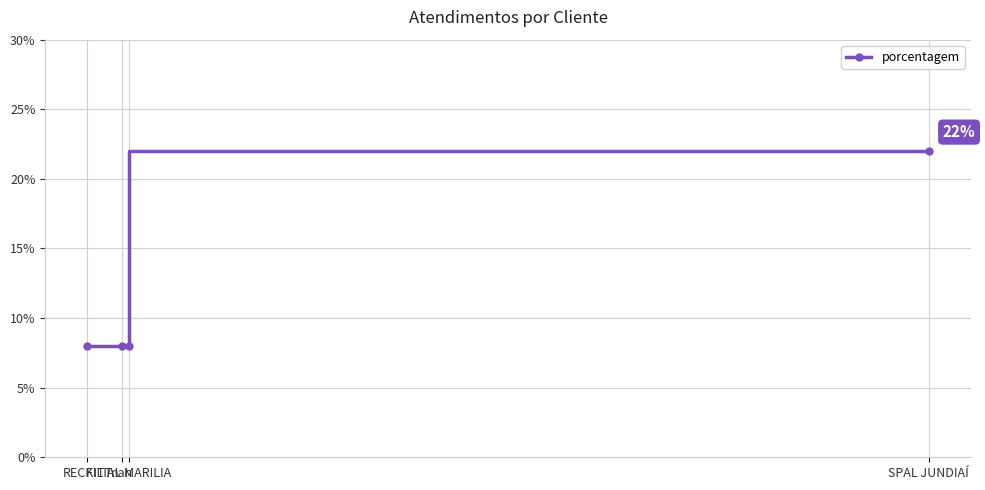

Is it true that the value at nan is 8?

True